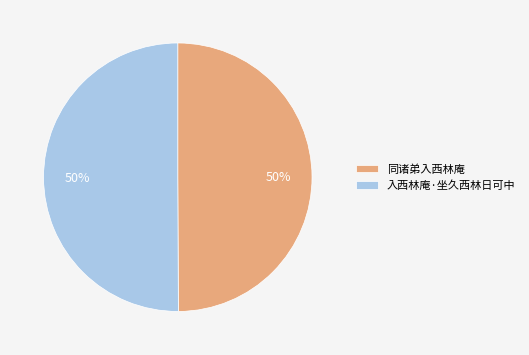

How many slices are in this pie chart?

2